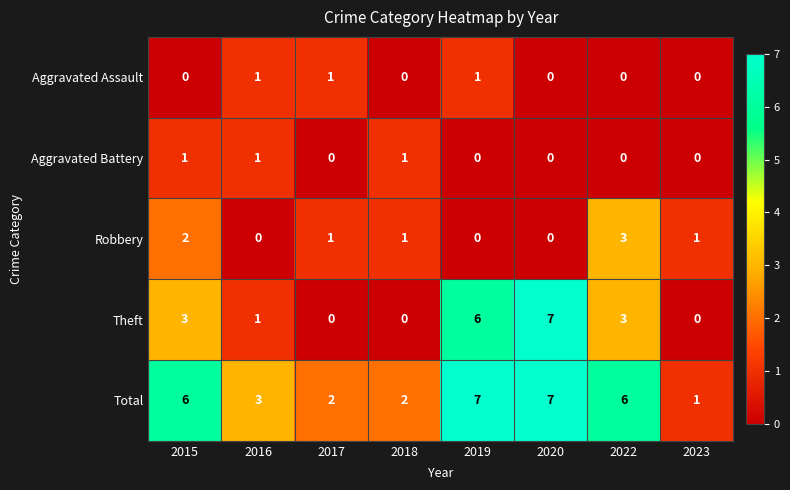

Where is Total nearest to the value 4?

2016